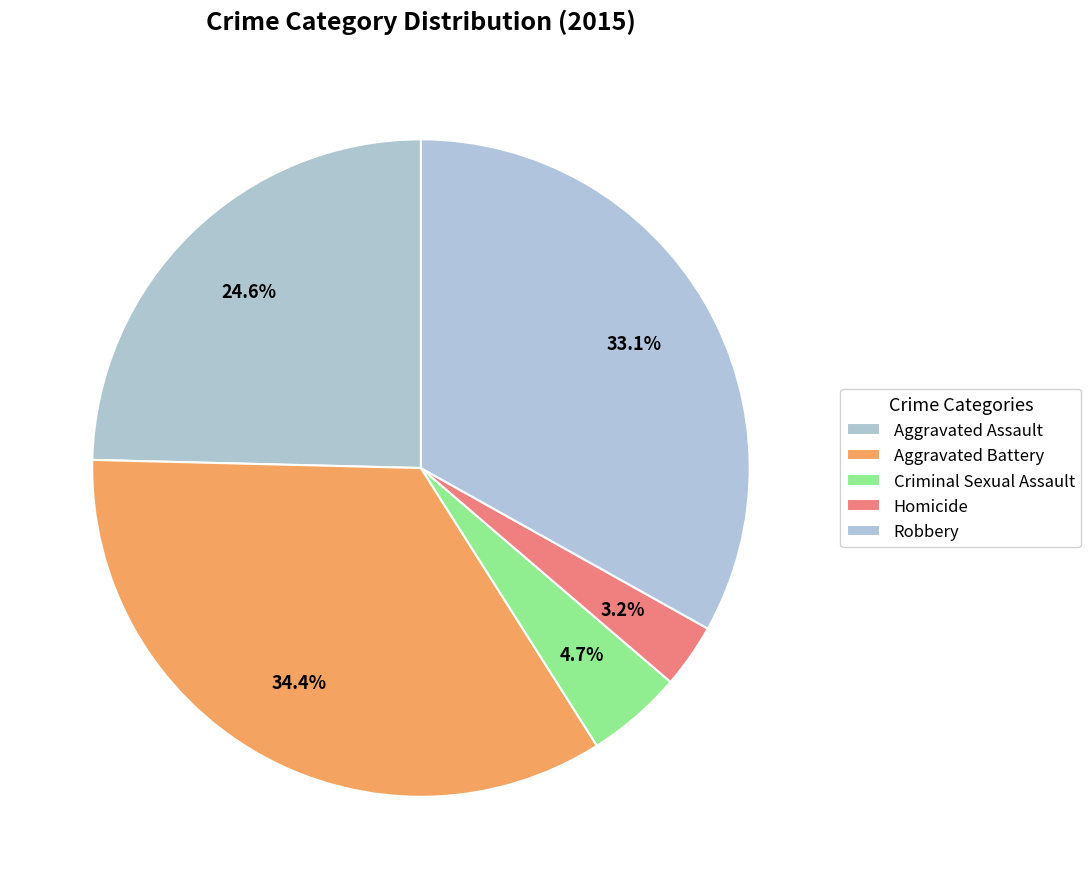

To the nearest percent, what is the difference between the largest and smallest slice percentages?

31%